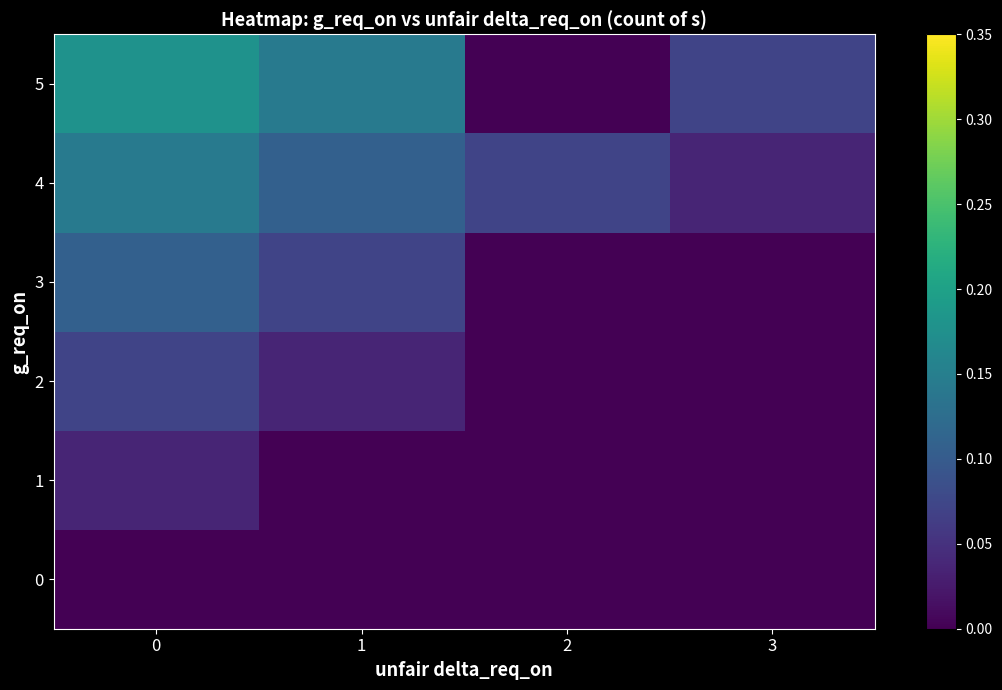

Count the number of data series in this chart.

6